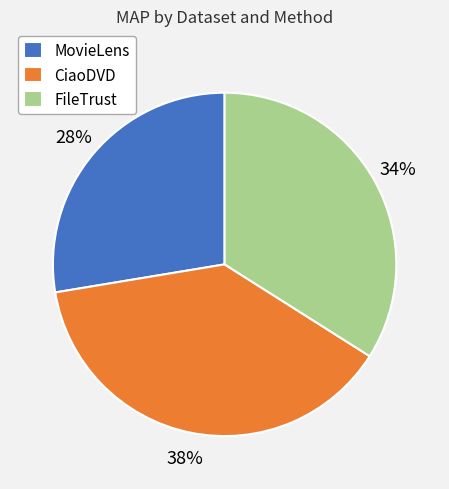

How many segments does this pie chart have?

3